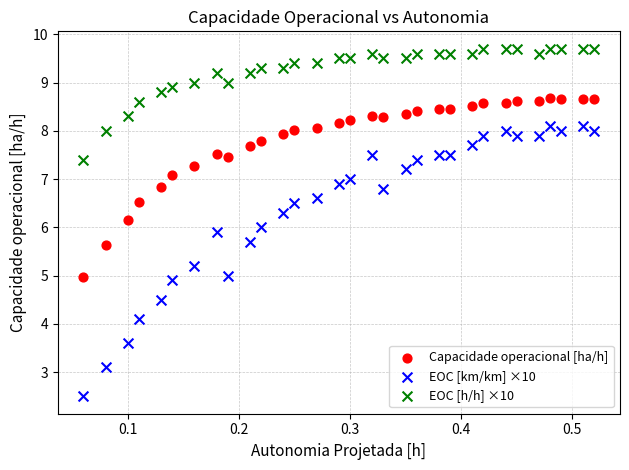

Which series has the widest spread of Y values?

EOC [km/km] ×10